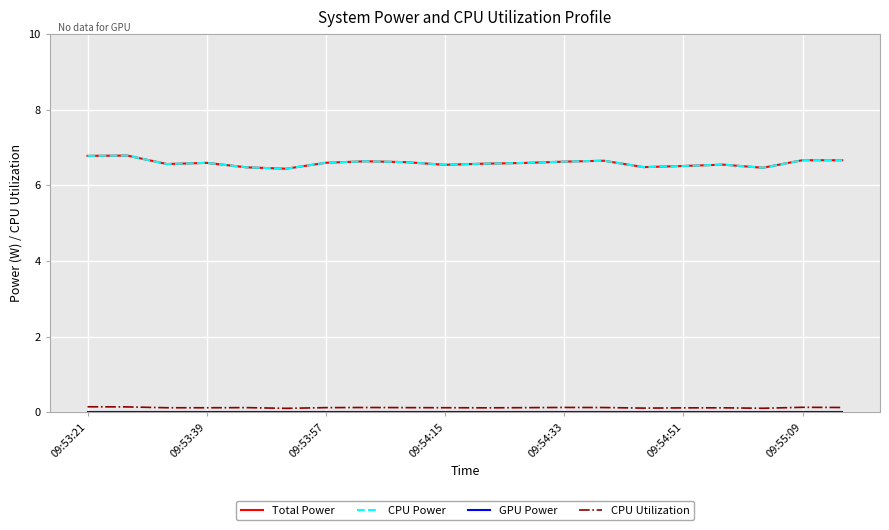

Reading left to right, extract all data points from this chart.

Total Power: 6.8	6.8	6.6	6.6	6.5	6.4	6.6	6.6	6.6	6.5	6.6	6.6	6.6	6.7	6.5	6.5	6.5	6.5	6.7	6.7
CPU Power: 6.8	6.8	6.6	6.6	6.5	6.4	6.6	6.6	6.6	6.5	6.6	6.6	6.6	6.7	6.5	6.5	6.5	6.5	6.7	6.7
GPU Power: 0.0	0.0	0.0	0.0	0.0	0.0	0.0	0.0	0.0	0.0	0.0	0.0	0.0	0.0	0.0	0.0	0.0	0.0	0.0	0.0
CPU Utilization: 0.1	0.1	0.1	0.1	0.1	0.1	0.1	0.1	0.1	0.1	0.1	0.1	0.1	0.1	0.1	0.1	0.1	0.1	0.1	0.1